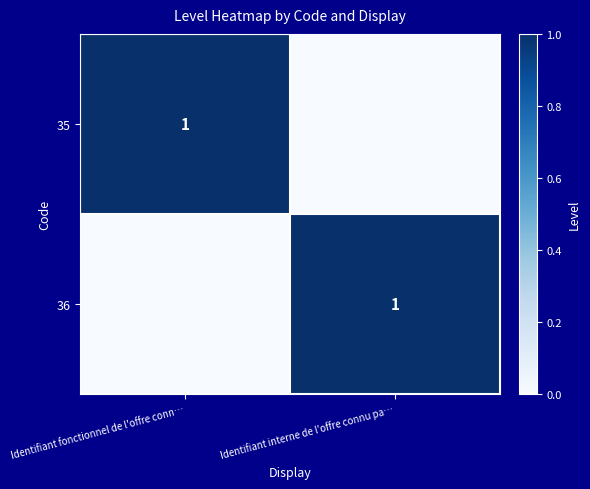

The value of 35 at Identifiant fonctionnel de l'offre conn… is 1. True or false?

True